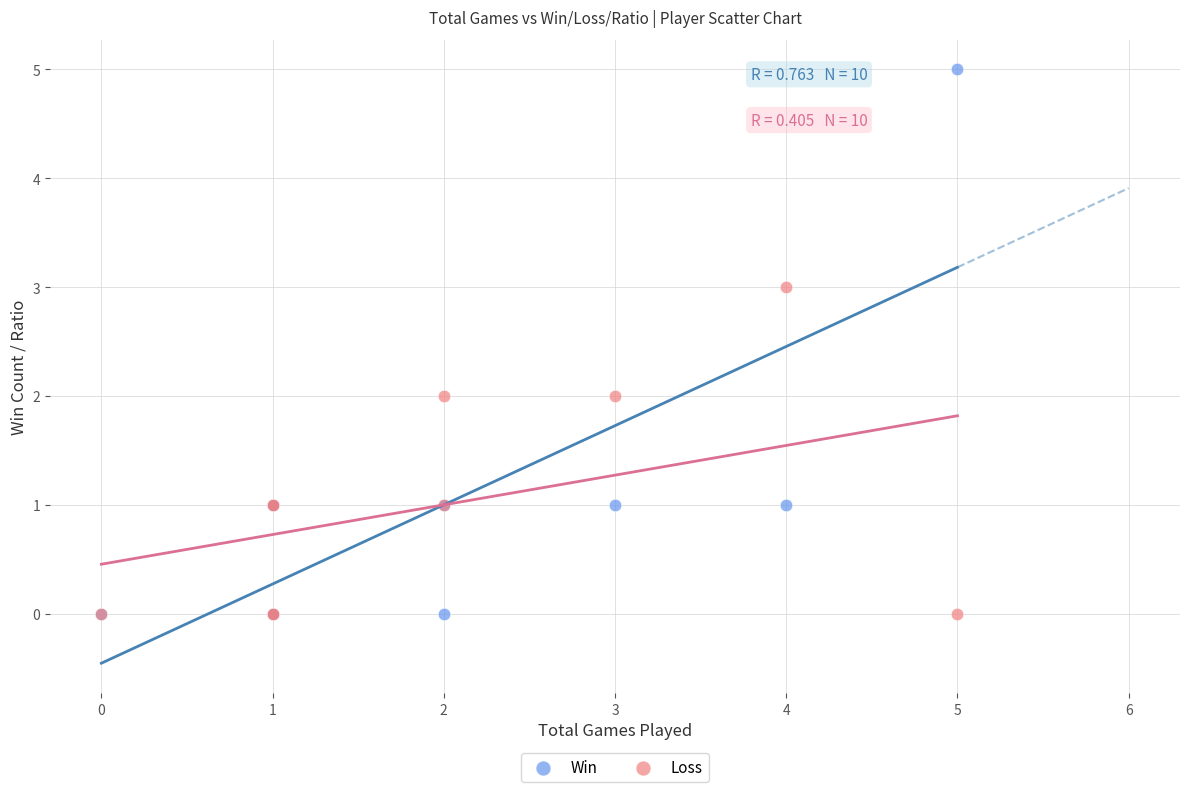

What are all the series names shown in the legend?

Win, Loss